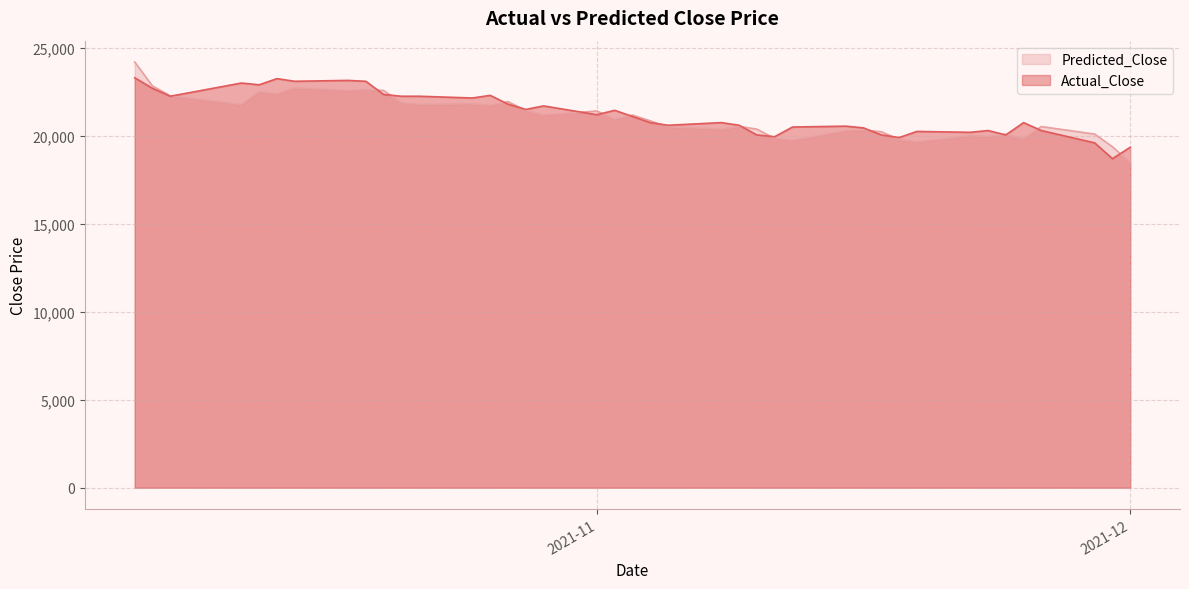

Which category has the lowest value in the Actual_Close series?

2021-11-30